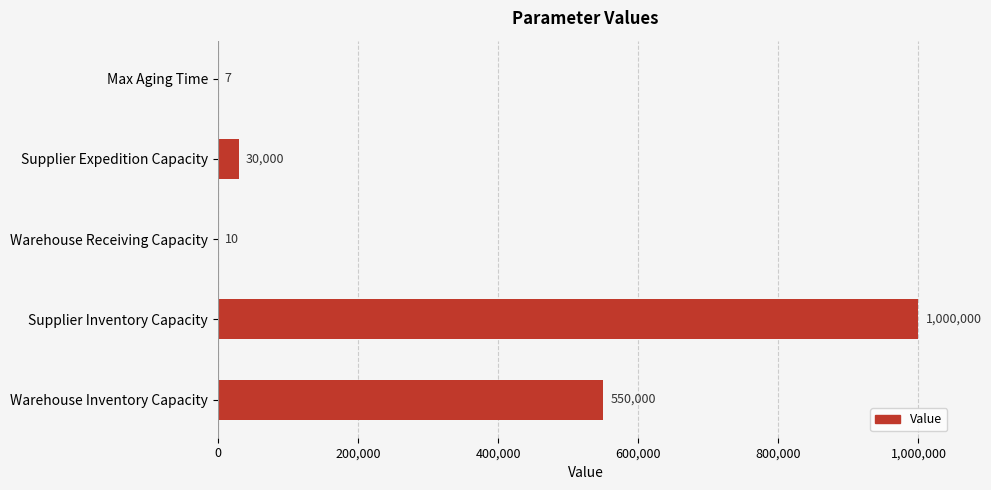

Is it true that the value at Max Aging Time is 7?

True